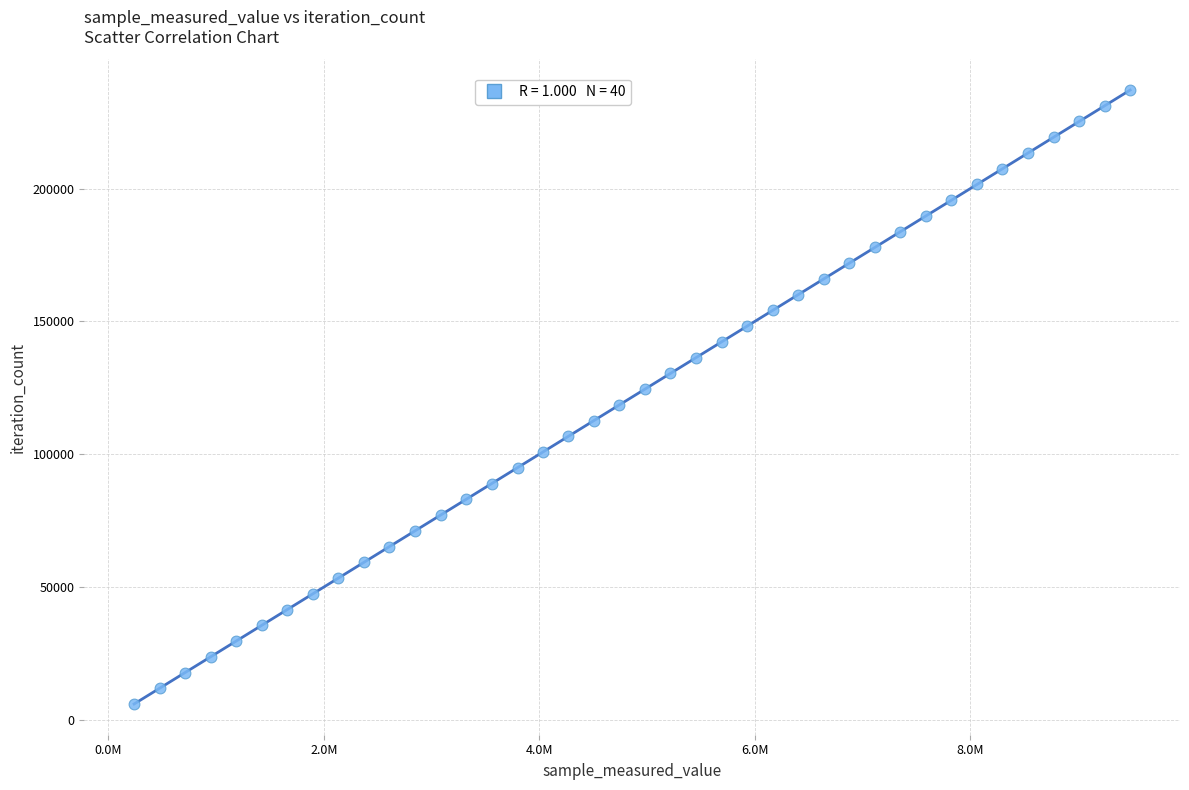

What is the range of Y values (max minus min)?

231192